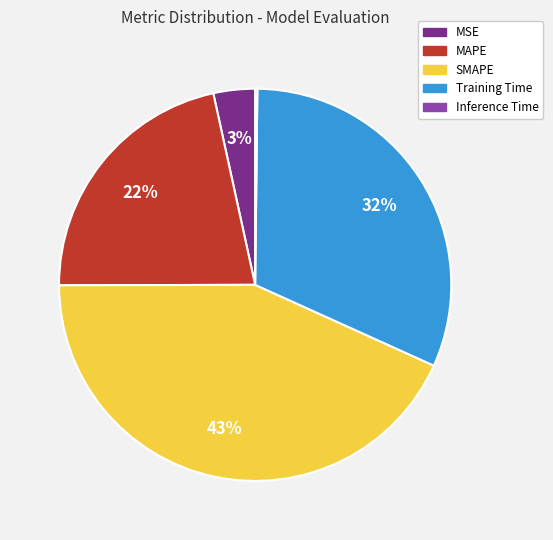

Is the sum of Training Time and MAPE greater than half?

Yes